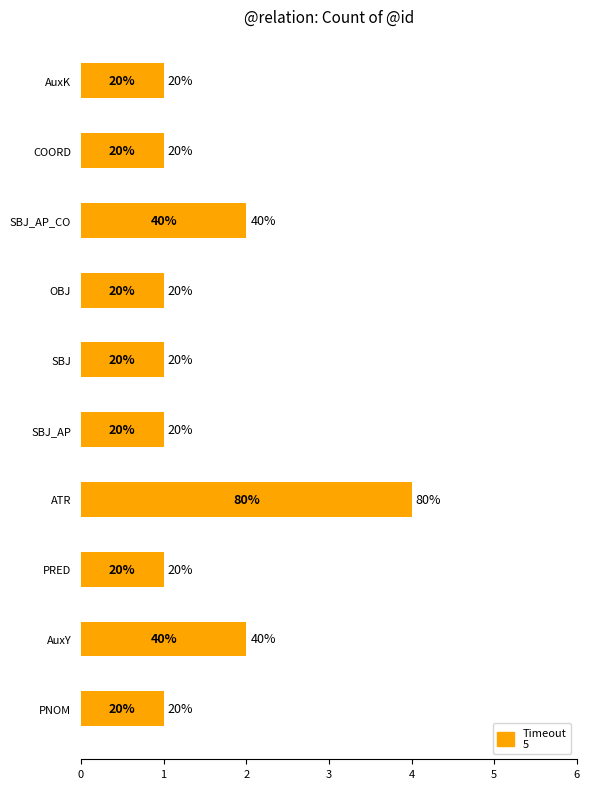

Does the chart contain stacked bars?

No